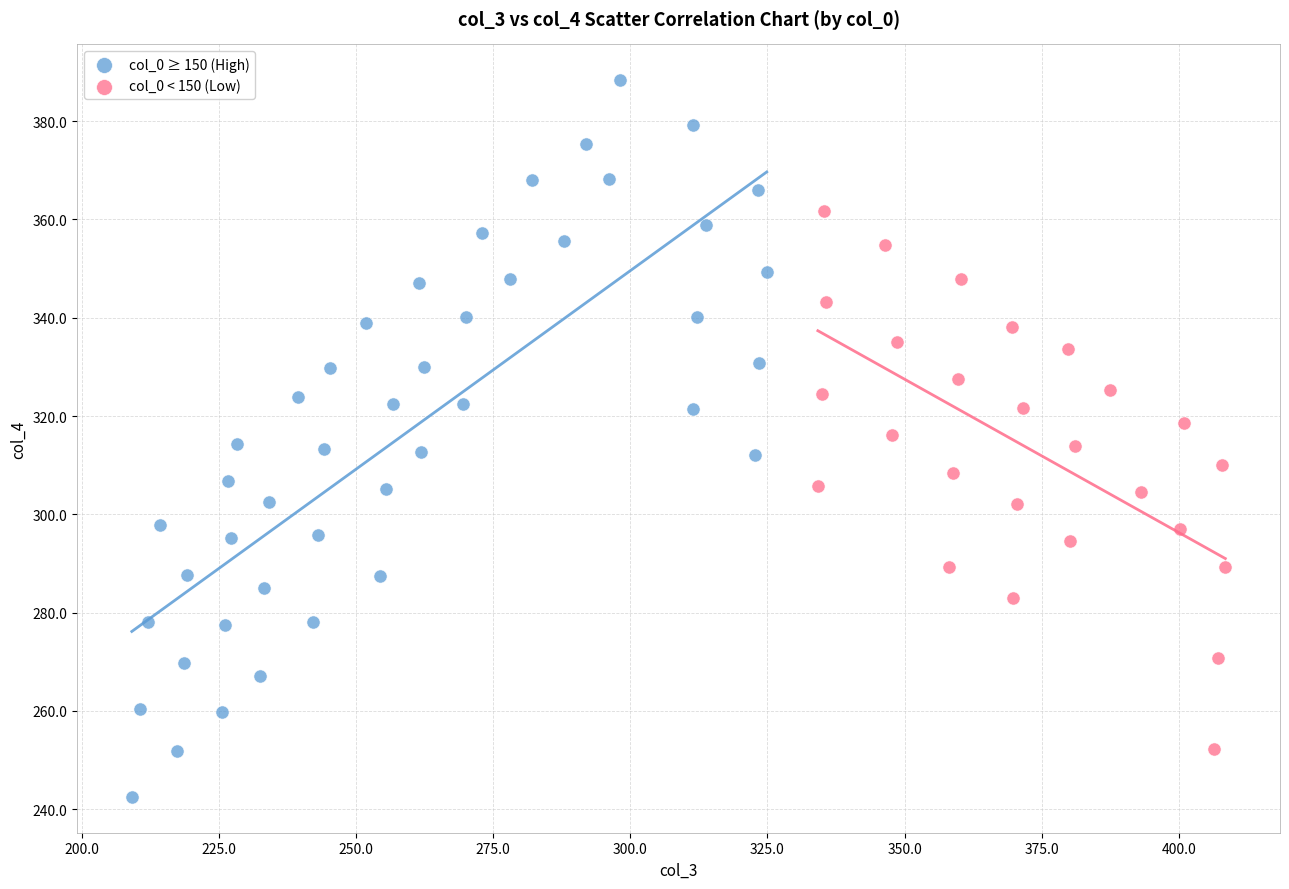

Which series contains the lowest Y value?

col_0 ≥ 150 (High)